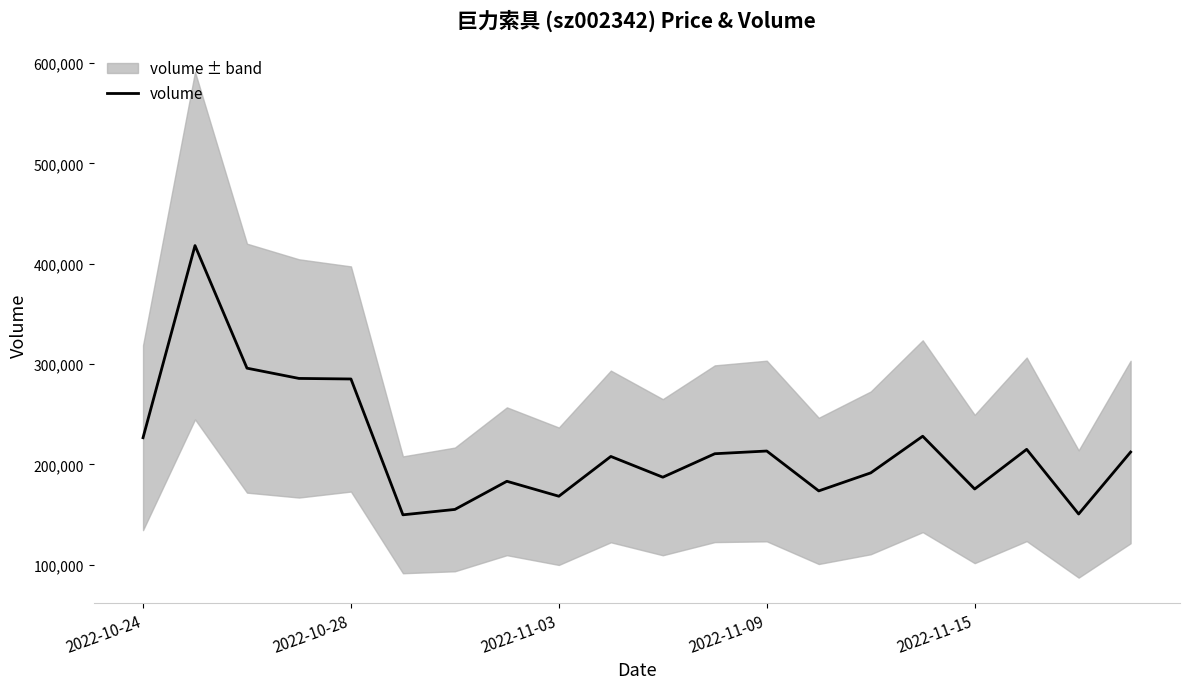

What is the lowest value of the volume series?

149790